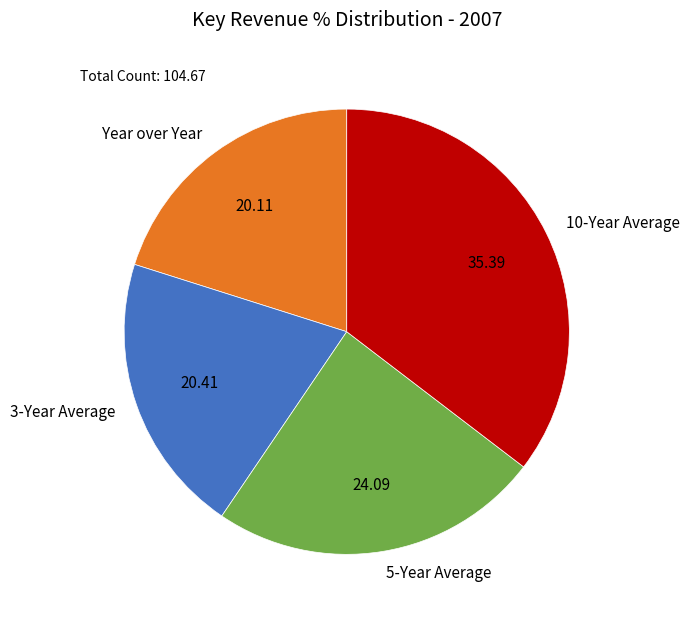

Is there any slice that represents more than half of the pie?

No